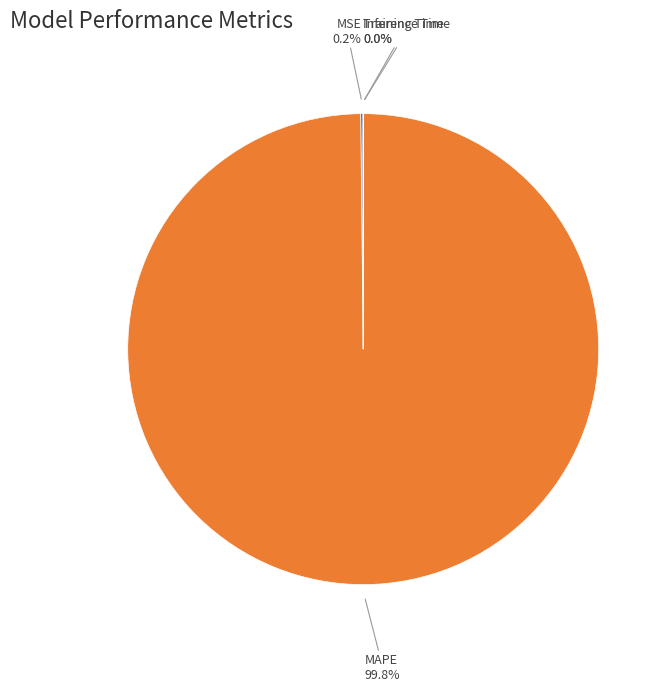

What is the largest slice in the pie chart?

MAPE